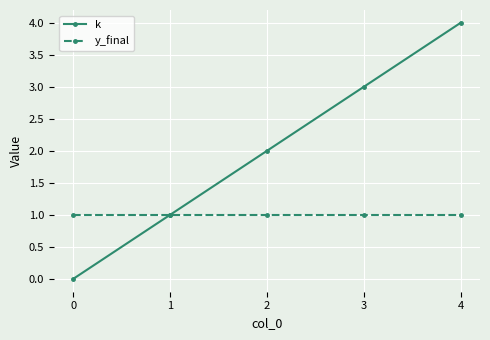

Is it true that k equals 4 at 4?

True